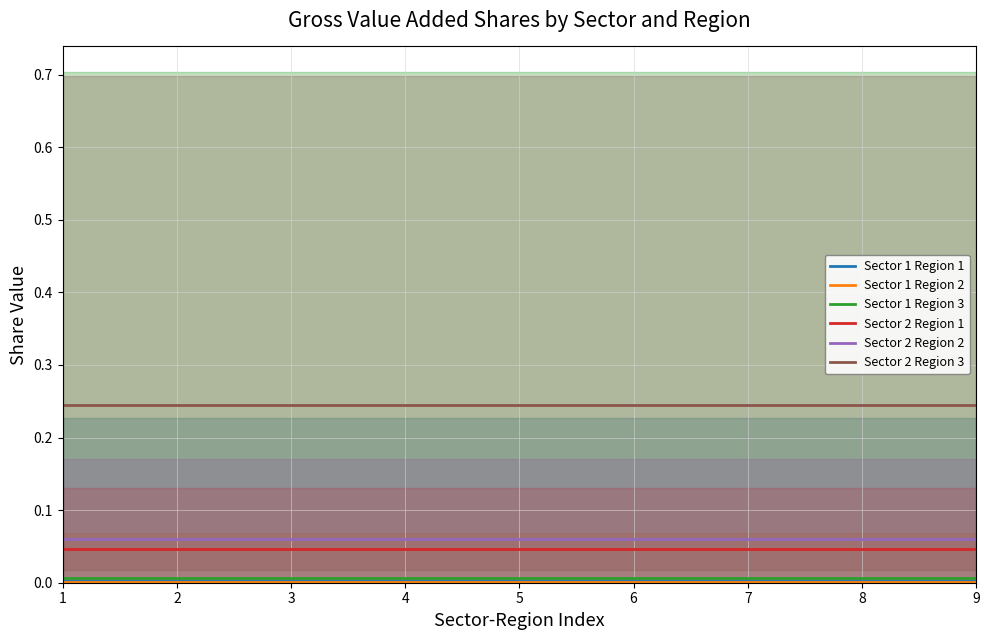

The Sector 2 Region 1 series shows 0.1 at 7. True or false?

False